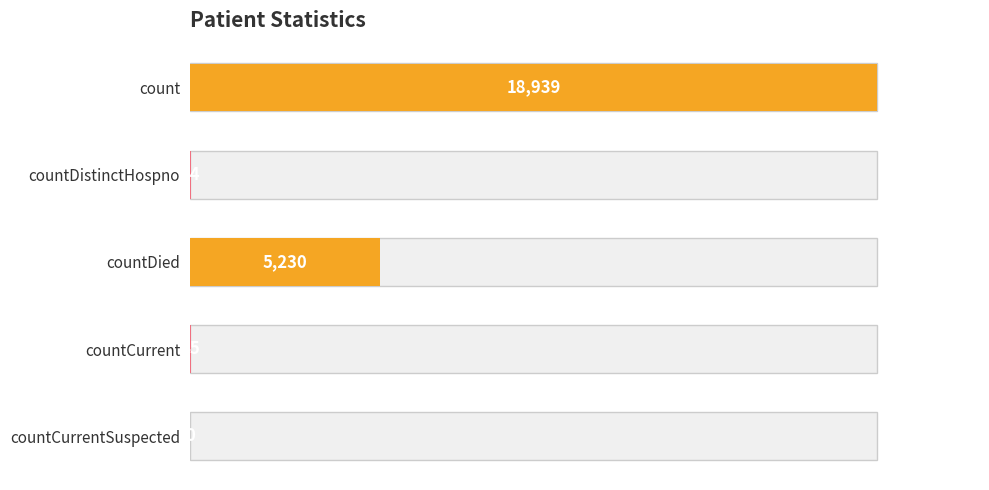

The value at countDied is 9381. True or false?

False